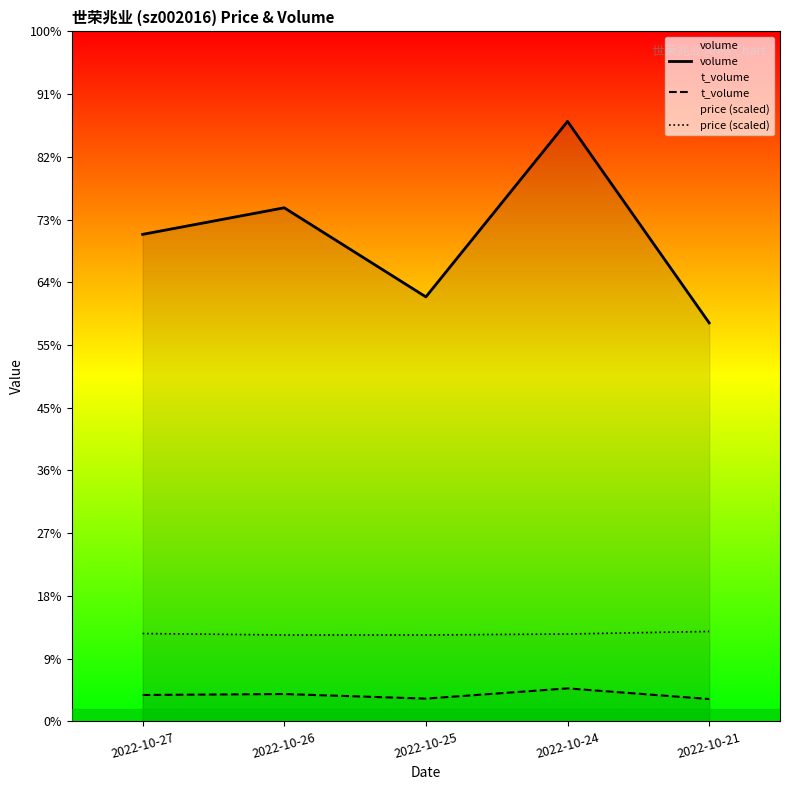

Rank the categories by t_volume value from highest to lowest.

2022-10-24, 2022-10-26, 2022-10-27, 2022-10-25, 2022-10-21